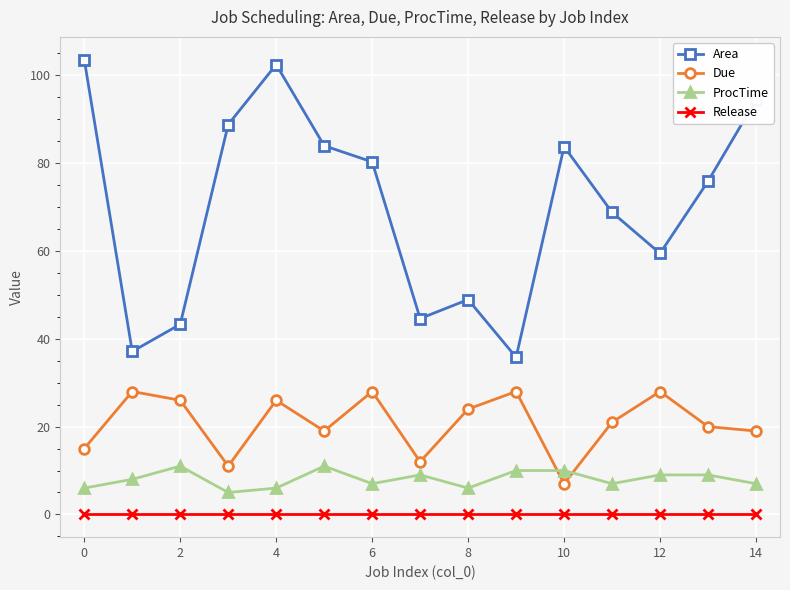

Rank the series by their maximum value, from lowest to highest.

Release, ProcTime, Due, Area